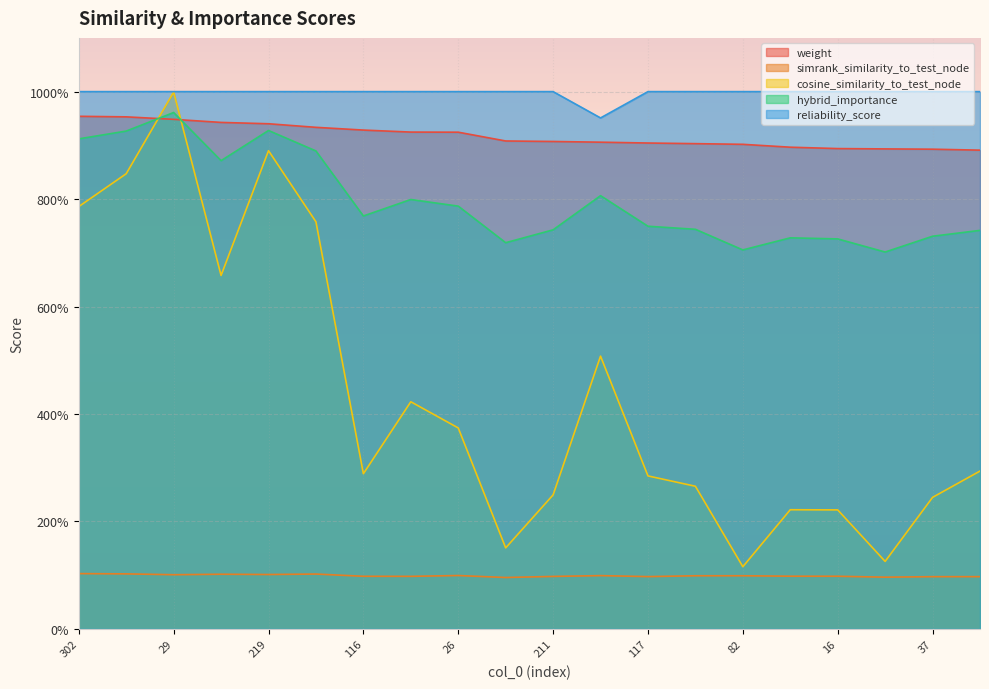

Reading left to right, extract all data points from this chart.

weight: 1.0	1.0	0.9	0.9	0.9	0.9	0.9	0.9	0.9	0.9	0.9	0.9	0.9	0.9	0.9	0.9	0.9	0.9	0.9	0.9
simrank_similarity_to_test_node: 0.1	0.1	0.1	0.1	0.1	0.1	0.1	0.1	0.1	0.1	0.1	0.1	0.1	0.1	0.1	0.1	0.1	0.1	0.1	0.1
cosine_similarity_to_test_node: 0.8	0.8	1.0	0.7	0.9	0.8	0.3	0.4	0.4	0.2	0.2	0.5	0.3	0.3	0.1	0.2	0.2	0.1	0.2	0.3
hybrid_importance: 0.9	0.9	1.0	0.9	0.9	0.9	0.8	0.8	0.8	0.7	0.7	0.8	0.7	0.7	0.7	0.7	0.7	0.7	0.7	0.7
reliability_score: 1.0	1.0	1.0	1.0	1.0	1.0	1.0	1.0	1.0	1.0	1.0	1.0	1.0	1.0	1.0	1.0	1.0	1.0	1.0	1.0